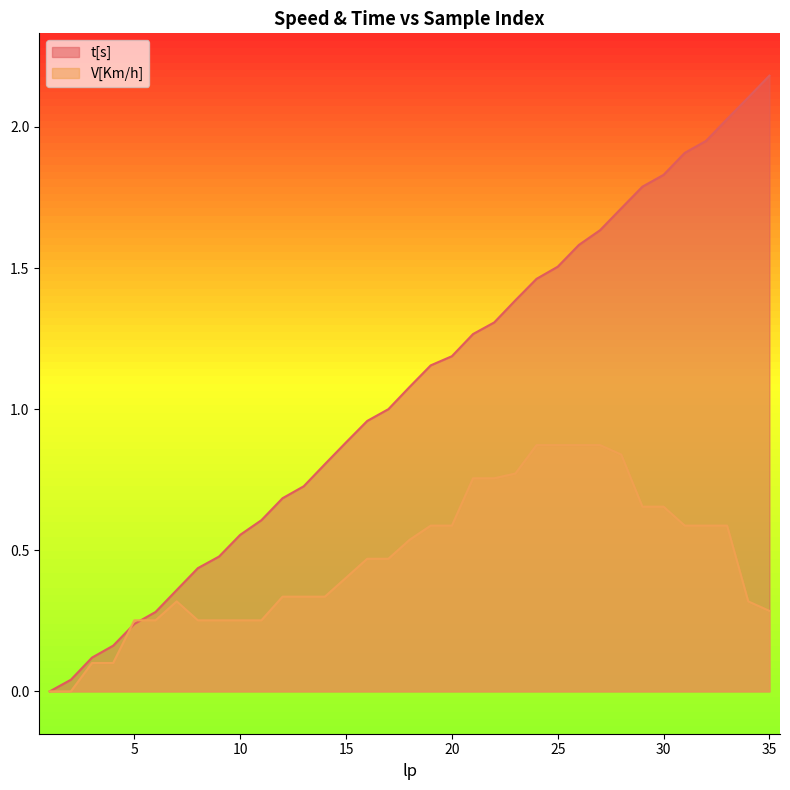

Which series ends up on top after the final intersection of t[s] and V[Km/h]?

t[s]